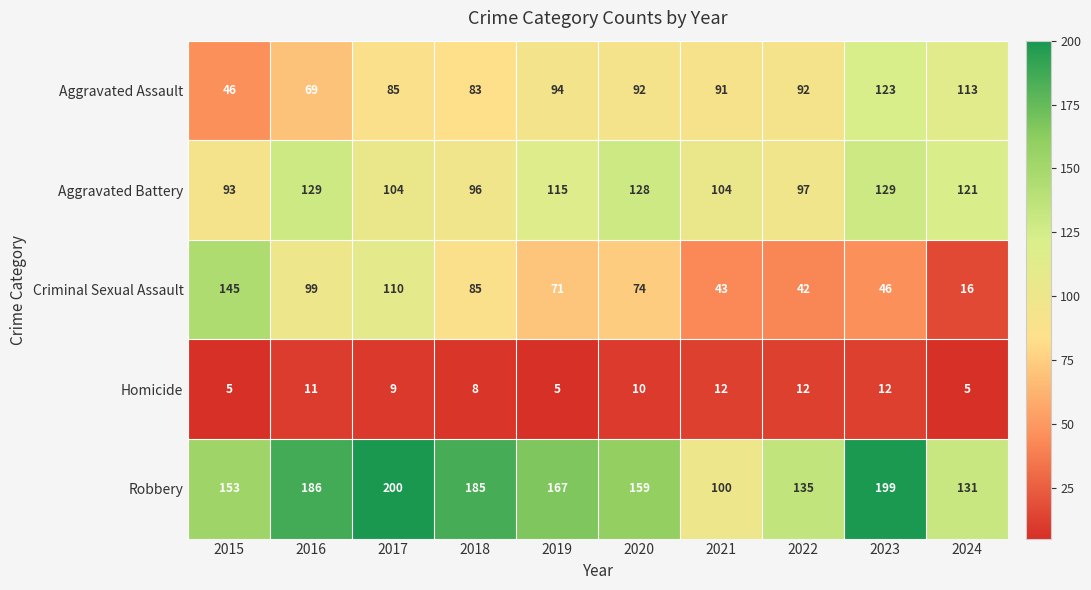

List the series in order of their peak value, highest first.

Robbery, Criminal Sexual Assault, Aggravated Battery, Aggravated Assault, Homicide